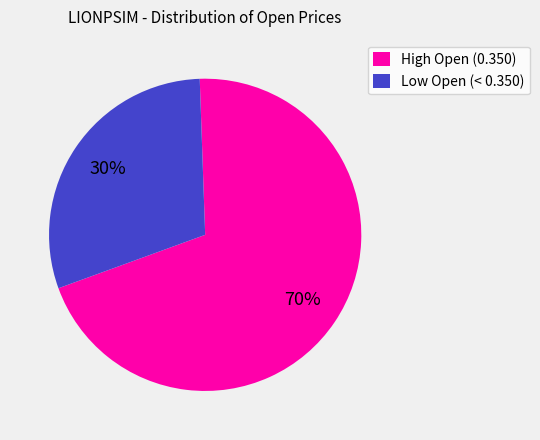

Which slice is the smallest?

Low Open (< 0.350)